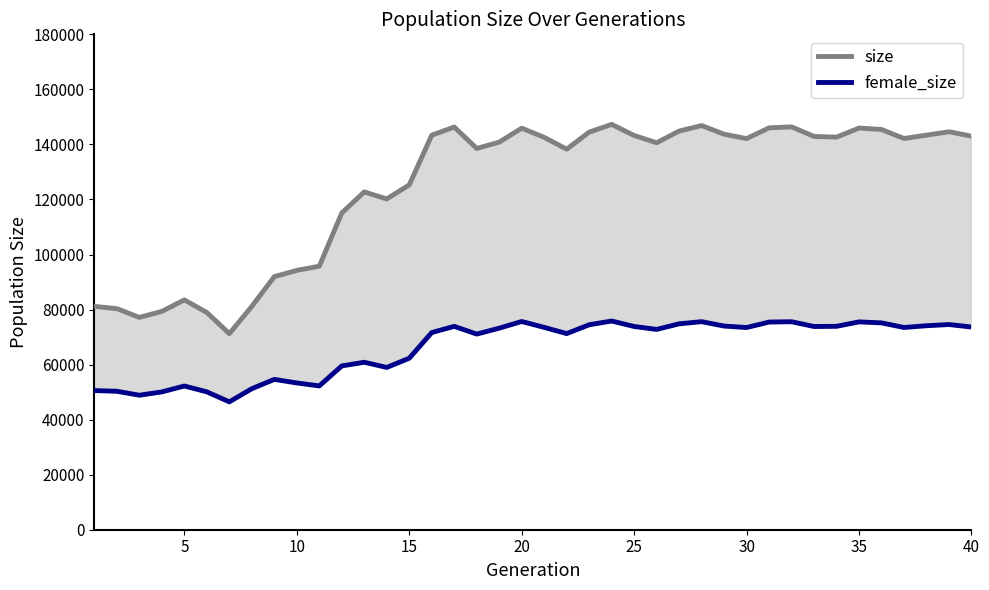

Which series has the widest spread of values?

size